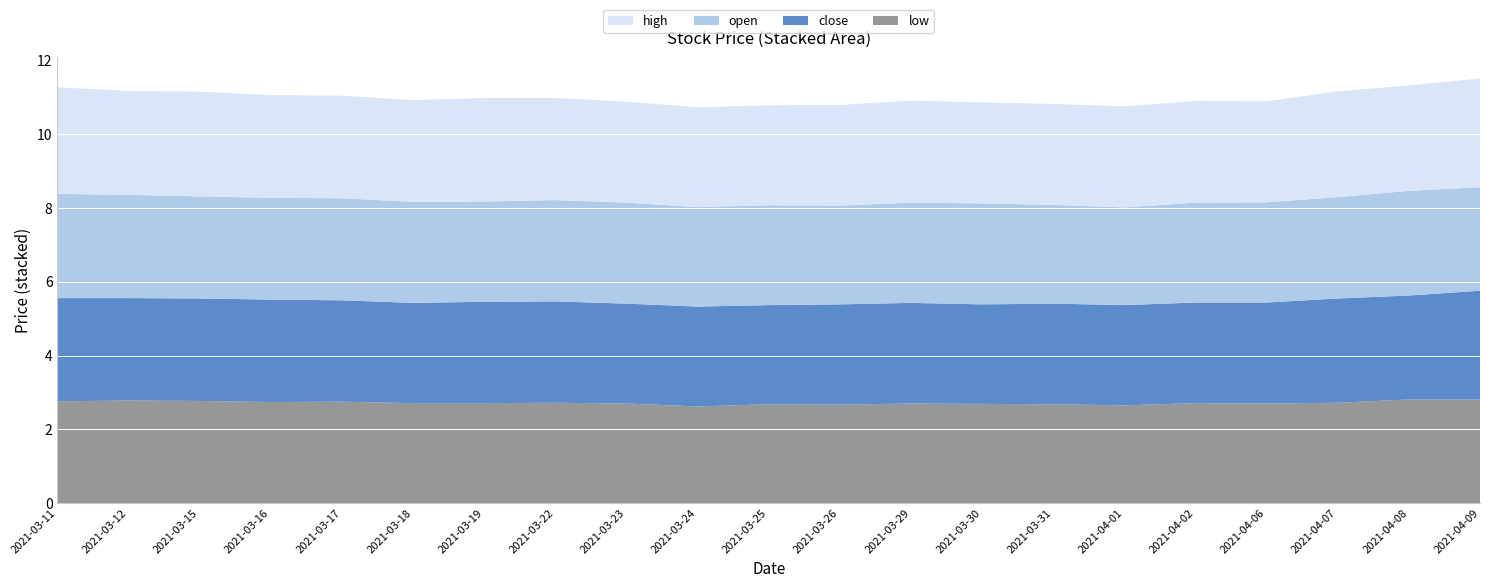

Reading right to left, list all the values displayed in this chart.

open: 2.8	2.8	2.8	2.7	2.7	2.6	2.7	2.7	2.7	2.7	2.7	2.7	2.7	2.8	2.7	2.7	2.8	2.8	2.8	2.8	2.8
high: 3.0	2.9	2.9	2.7	2.8	2.7	2.7	2.7	2.8	2.7	2.7	2.7	2.7	2.8	2.8	2.8	2.8	2.8	2.8	2.8	2.9
close: 3.0	2.8	2.8	2.7	2.7	2.7	2.7	2.7	2.7	2.7	2.7	2.7	2.7	2.8	2.8	2.7	2.8	2.8	2.8	2.8	2.8
low: 2.8	2.8	2.7	2.7	2.7	2.6	2.7	2.7	2.7	2.7	2.7	2.6	2.7	2.7	2.7	2.7	2.8	2.7	2.8	2.8	2.8